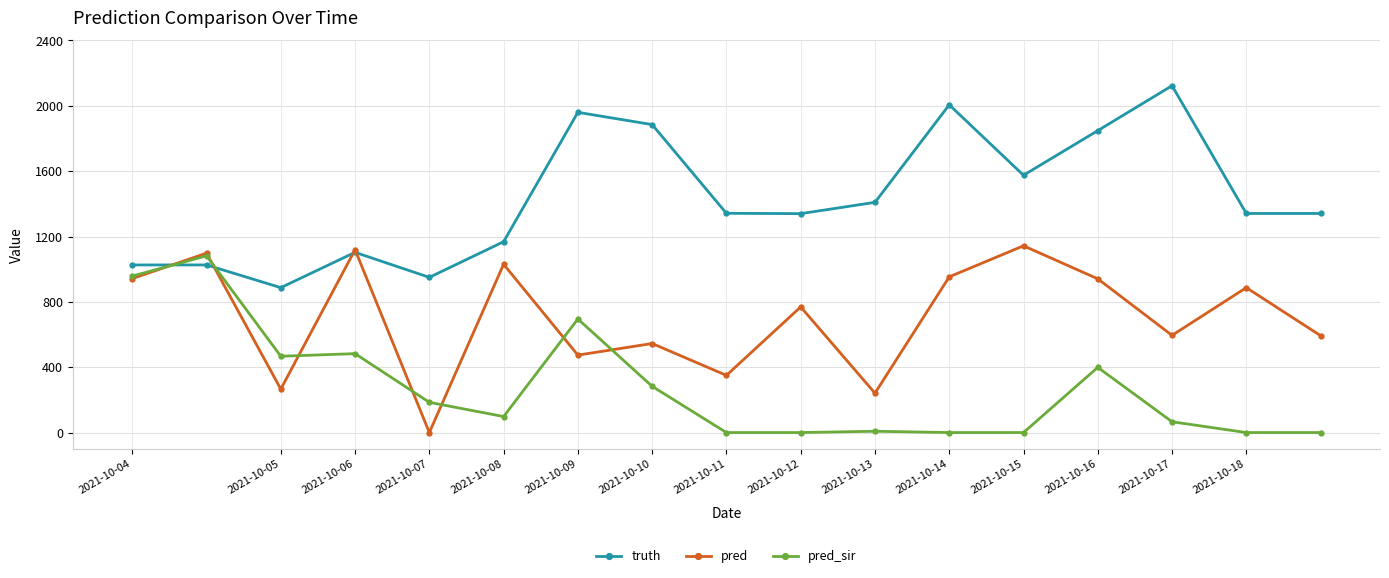

What is the value of the truth point at the 11th from the left?

1409.0